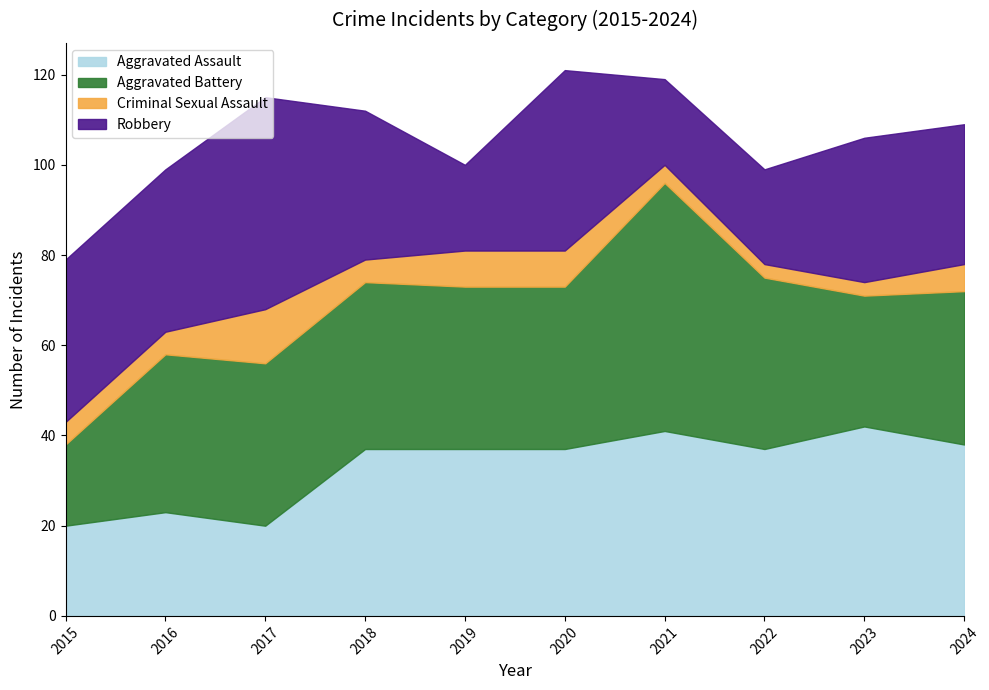

What is the difference between the Robbery values at 2015 and 2017?

11